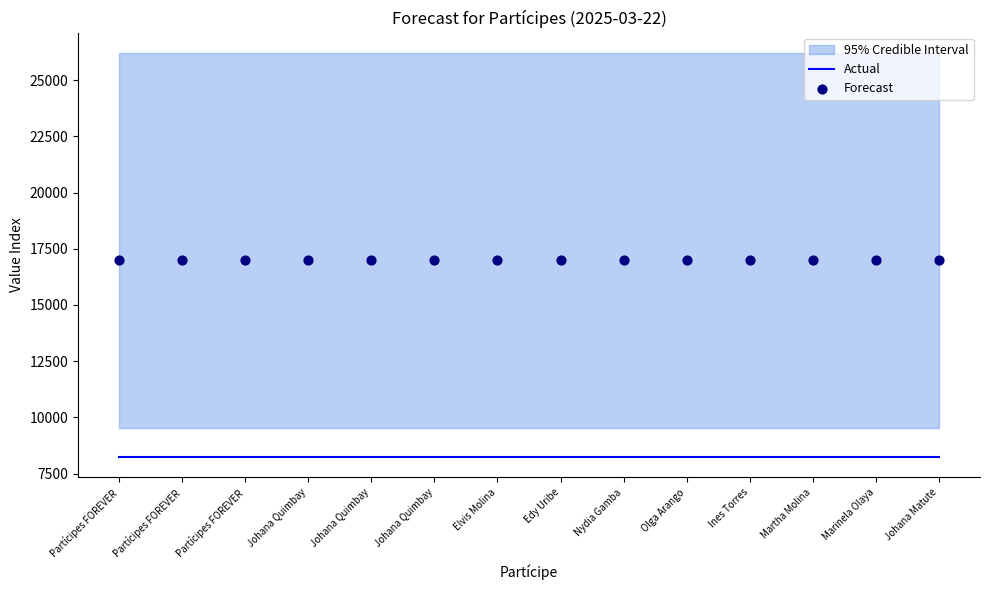

At how many categories does at least one series exceed 14460?

14